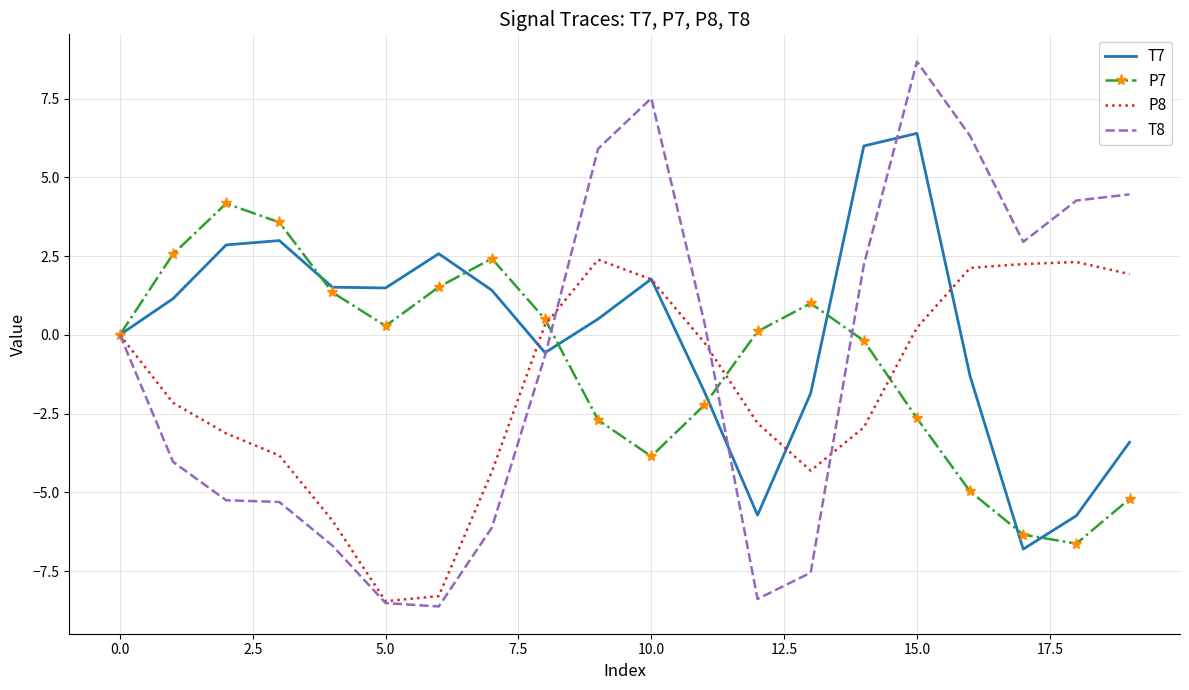

What is the minimum value shown in the chart?

-8.6